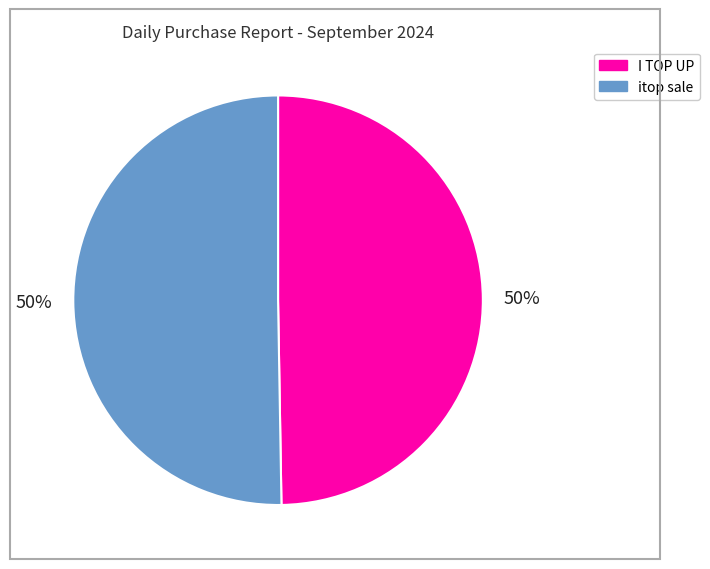

The itop sale slice represents 50% of the pie. True or false?

True